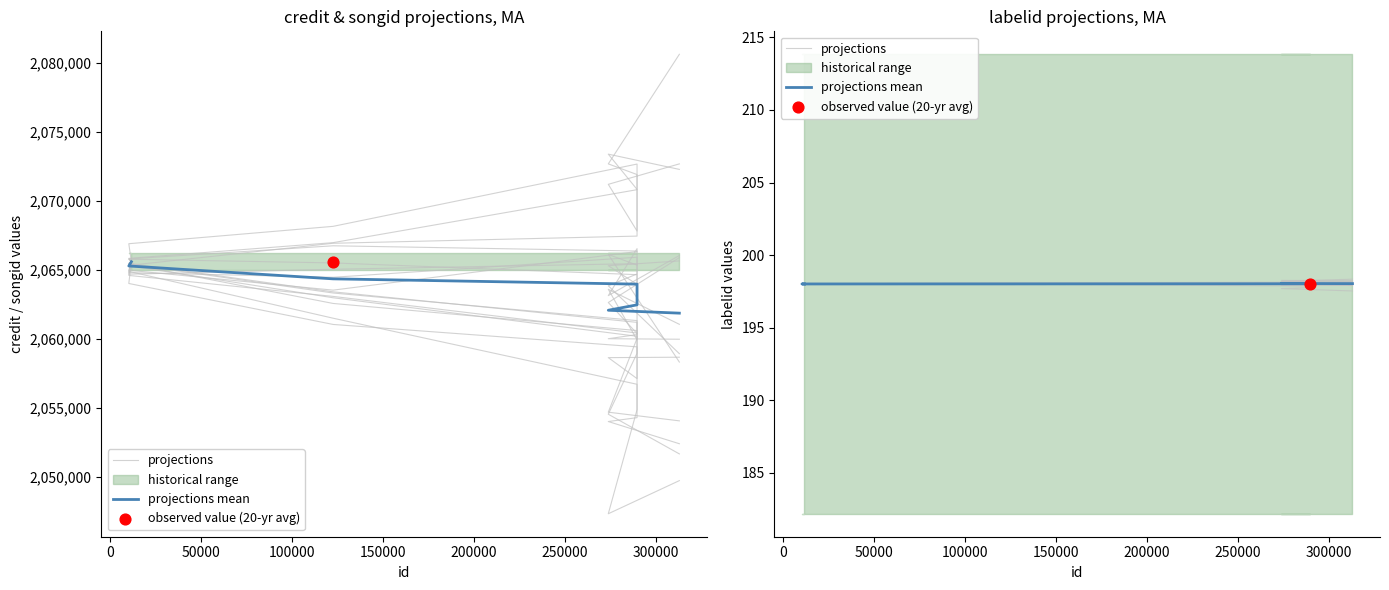

Which series contains the lowest Y value?

projections